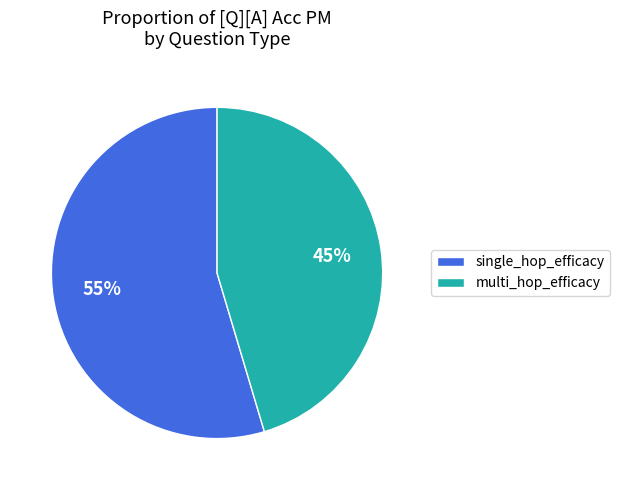

How many slices are in this pie chart?

2